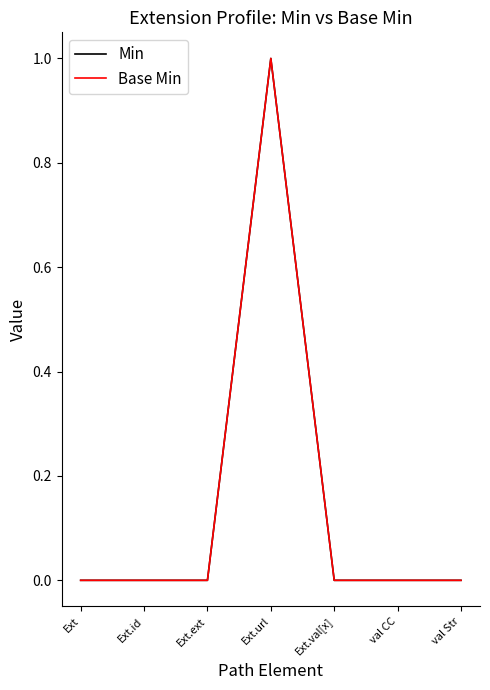

Does the chart have visible grid lines?

No